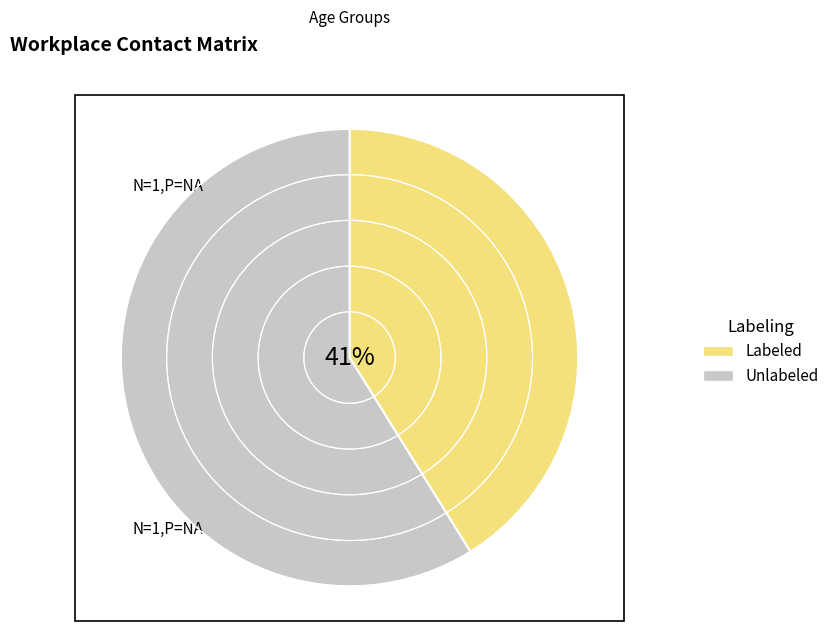

To the nearest percent, what is the average slice percentage?

50%